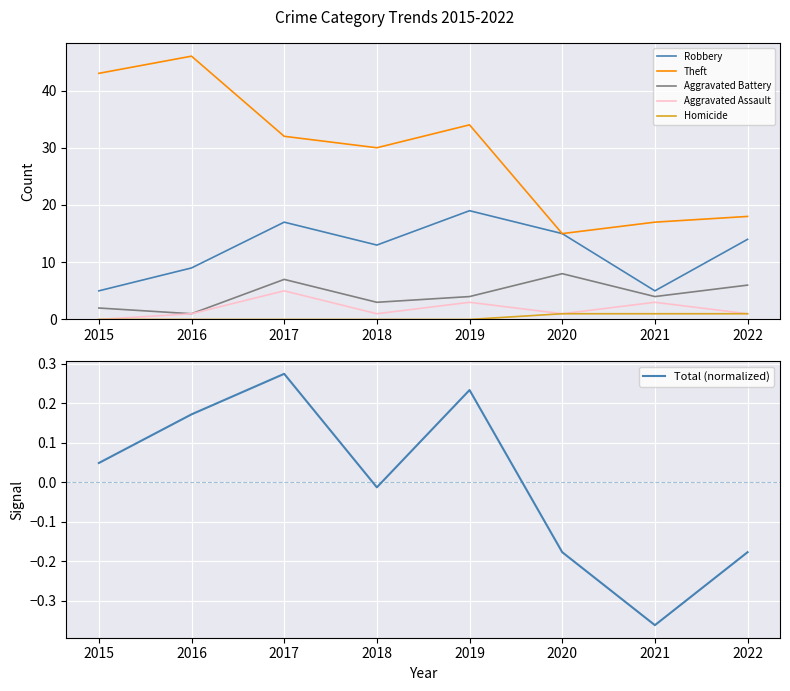

What is the spread (max minus min) of values at 2020?

15.2